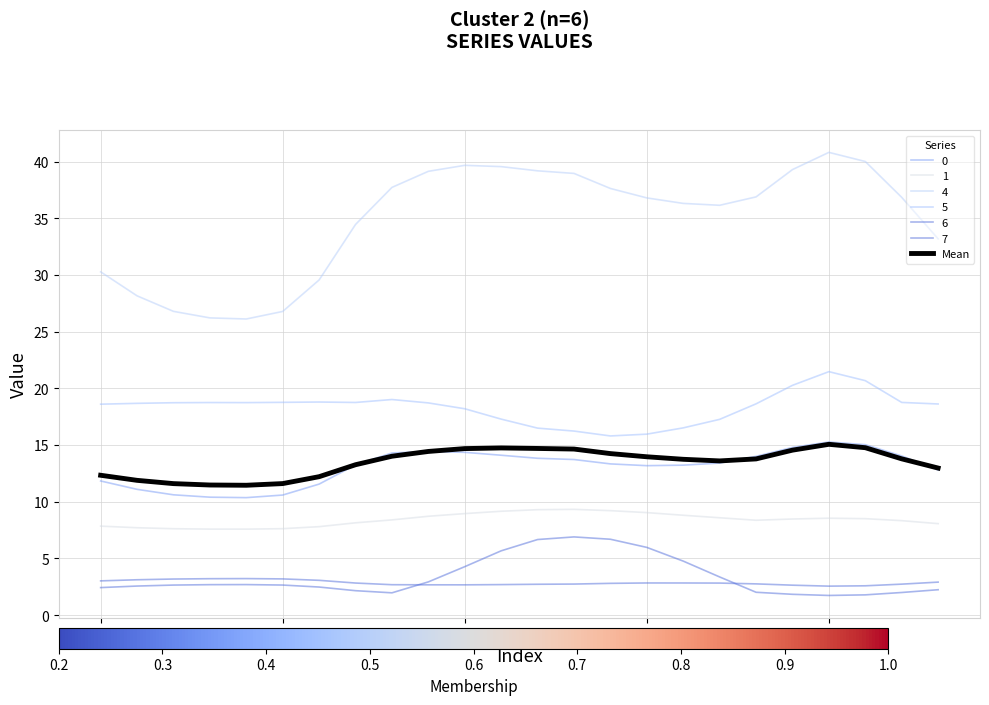

Is this an area chart (filled region under the line)?

No